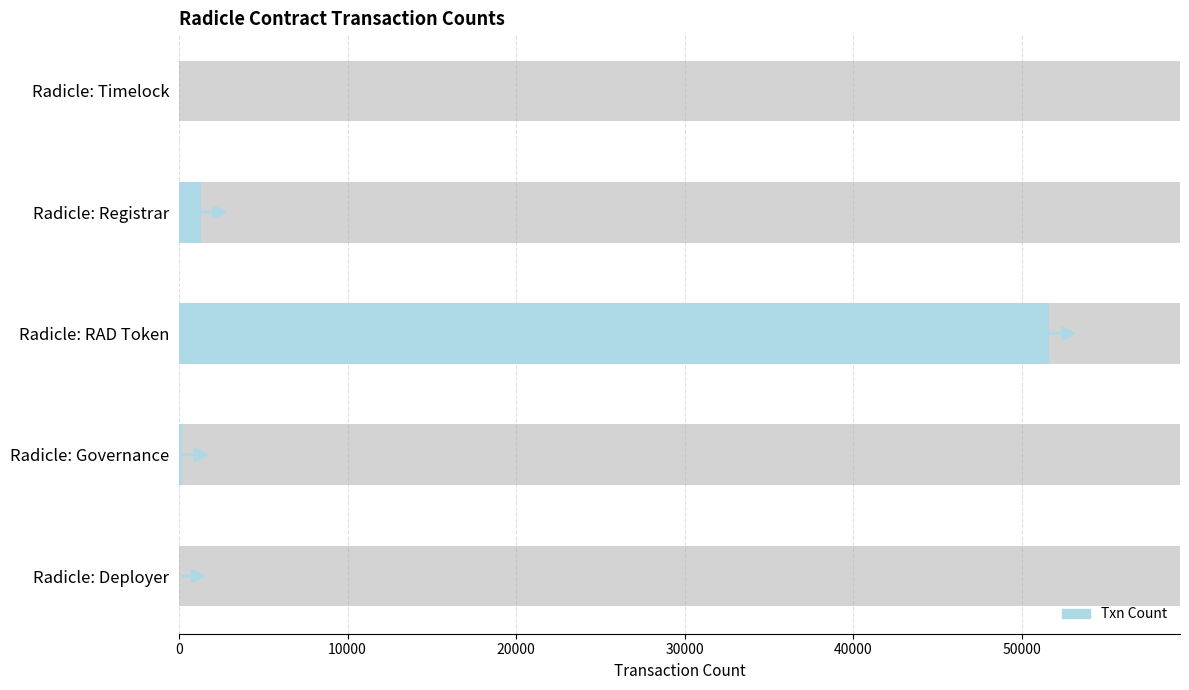

What is the sum of all values?

53090